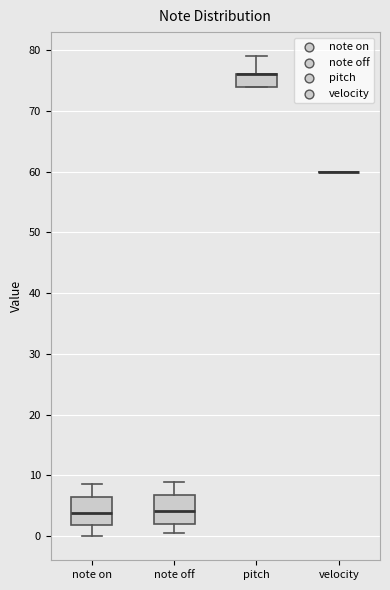

Reading left to right, transcribe this box plot: for each box, give where its median line is, the range the box spans, and where its two whiskers end, as read against the y-axis. The values are not printed on the chart, so give them approximately, as read against the axis.

note on: median 4, box 2 to 6, whiskers 0 to 9
note off: median 4, box 2 to 7, whiskers 1 to 9
pitch: median 76 (drawn on the box's upper edge), box 74 to 76, whiskers 74 to 79
velocity: box collapsed to a line at 60, whiskers 60 to 60